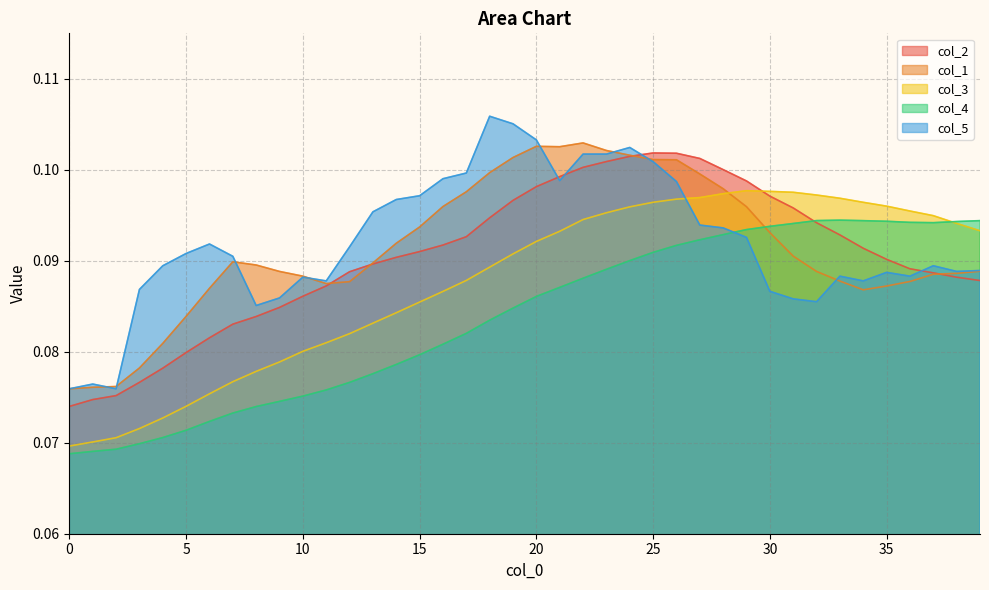

The col_1 series shows 0.0 at 0. True or false?

False